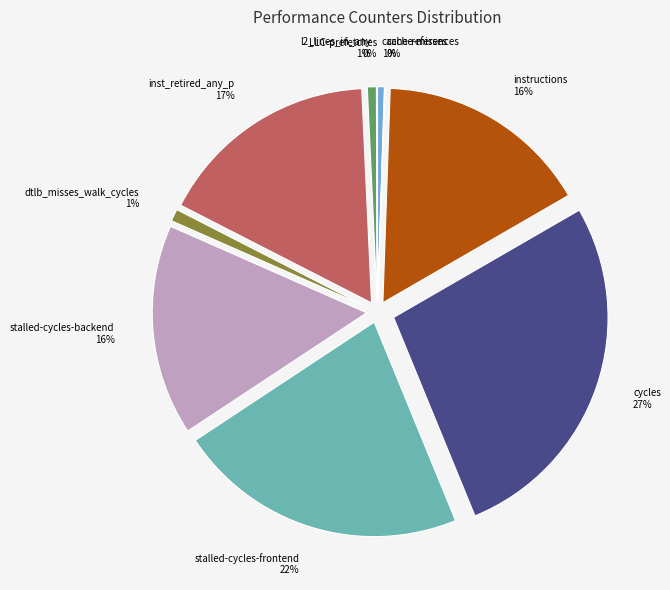

Does LLC-prefetches represent more than half of the total?

No